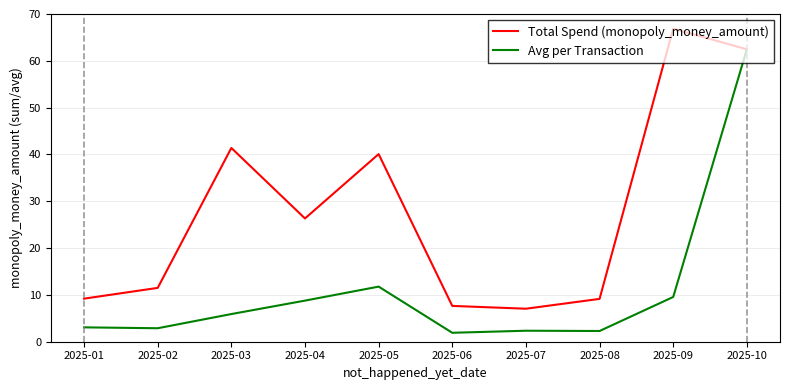

The value of Total Spend (monopoly_money_amount) at 2025-05 is 40.1. True or false?

True